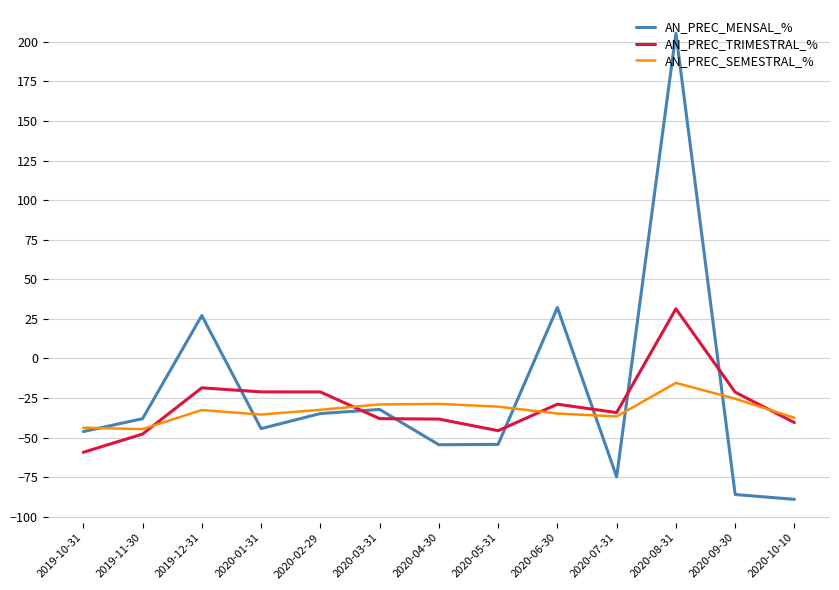

Which series changed the most between 2019-11-30 and 2020-10-10?

AN_PREC_MENSAL_%